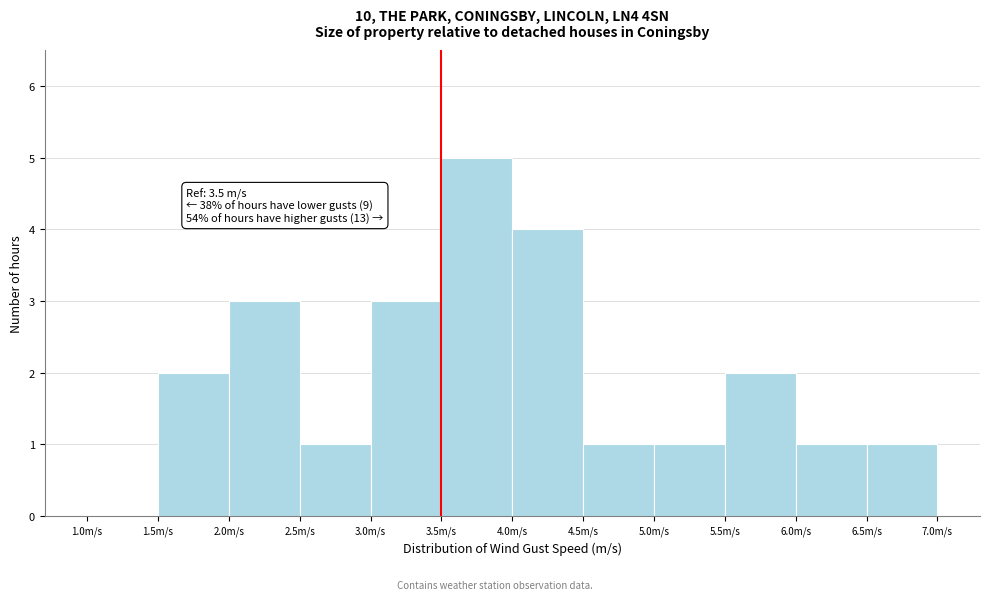

Over which range of the x-axis is the bar tallest?

3.5 to 4.0